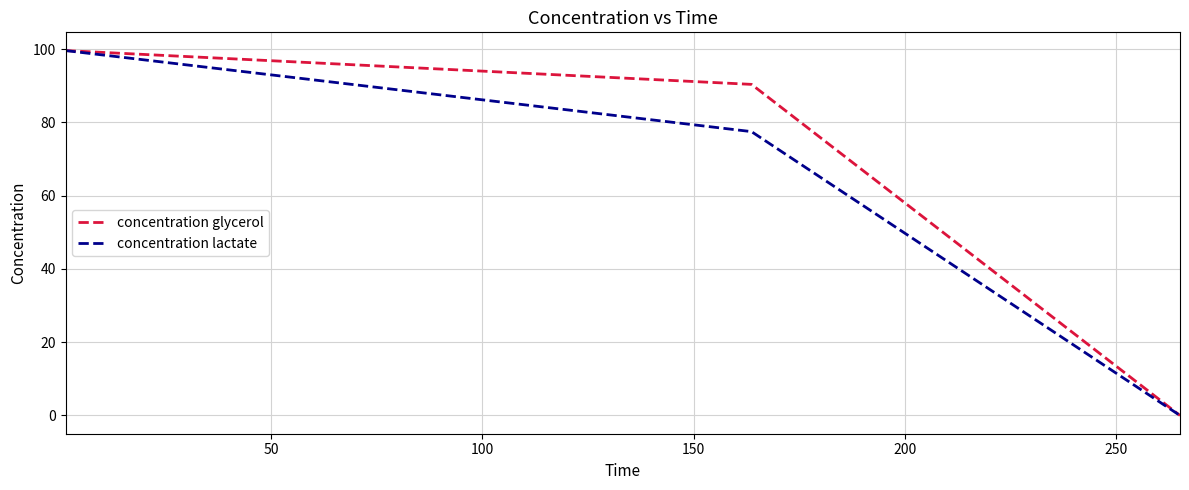

How many series are shown in this chart?

2